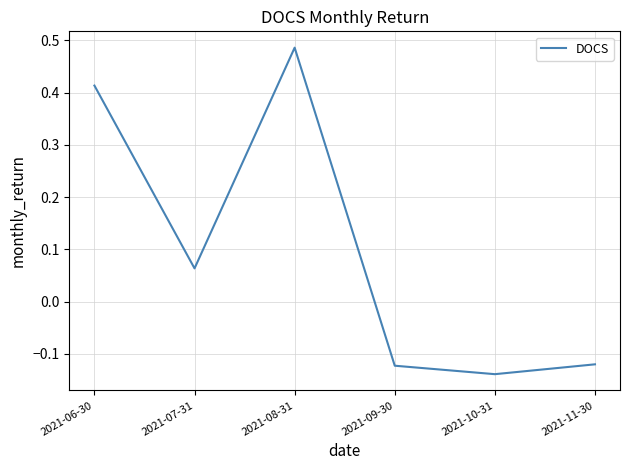

True or false: the data shows 0.7 at 2021-06-30.

False